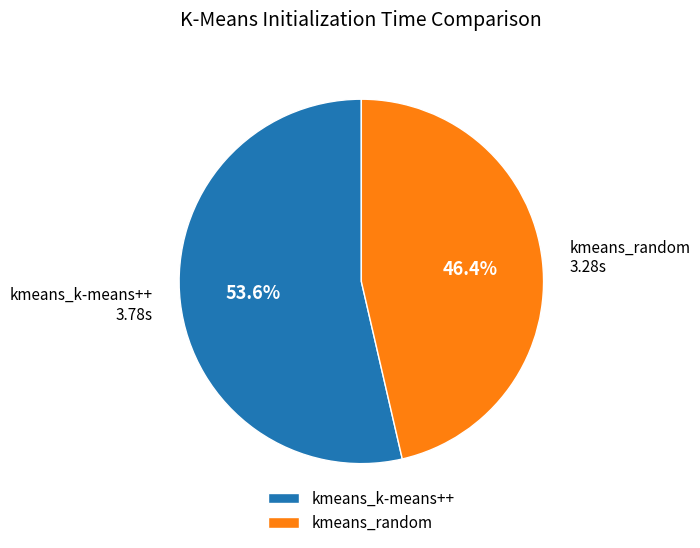

To the nearest percent, what is the difference between the kmeans_random and kmeans_k-means++ slice percentages?

7%